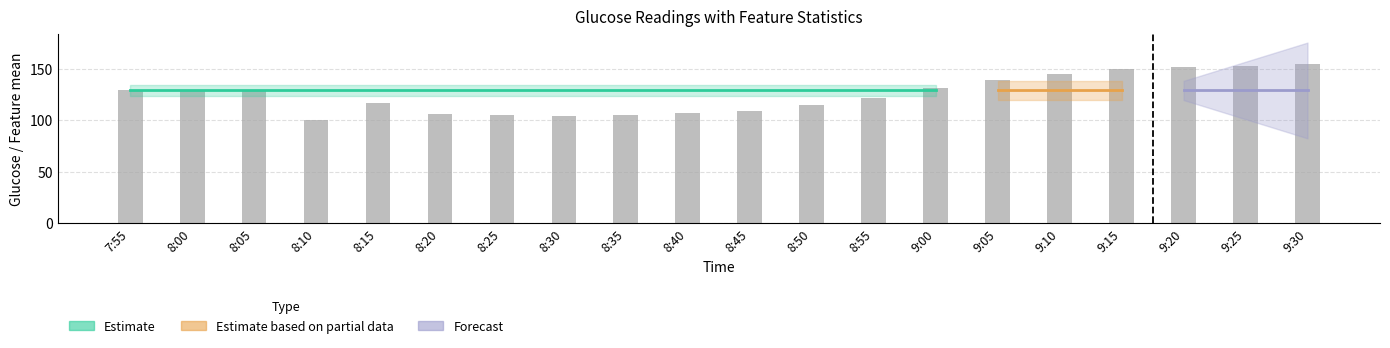

What is the sum of all Glucose values?

2502.0